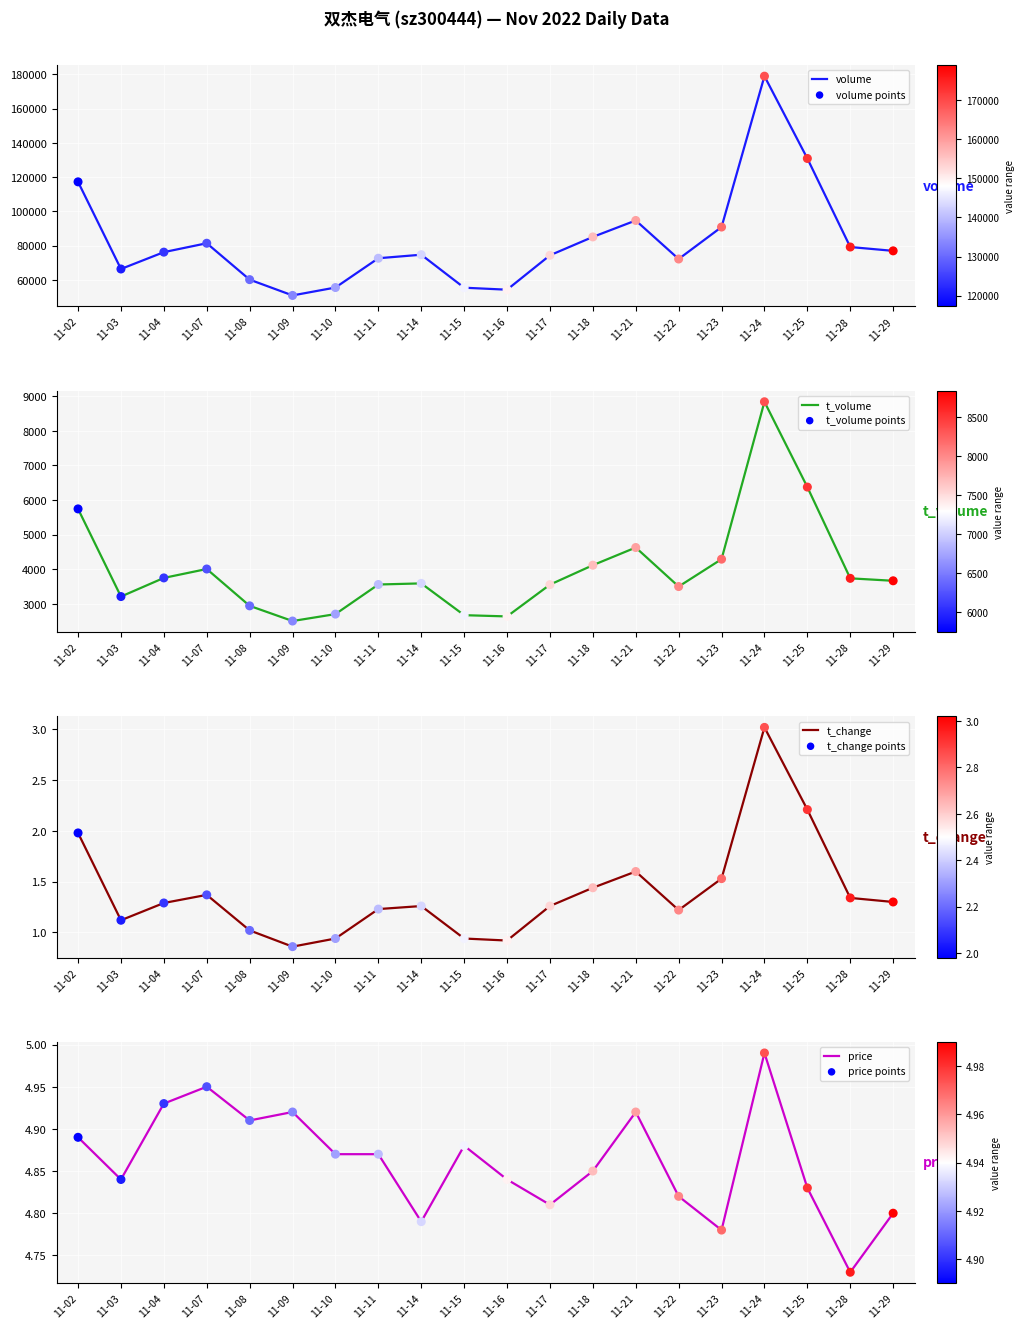

What is the maximum value for volume?

178928